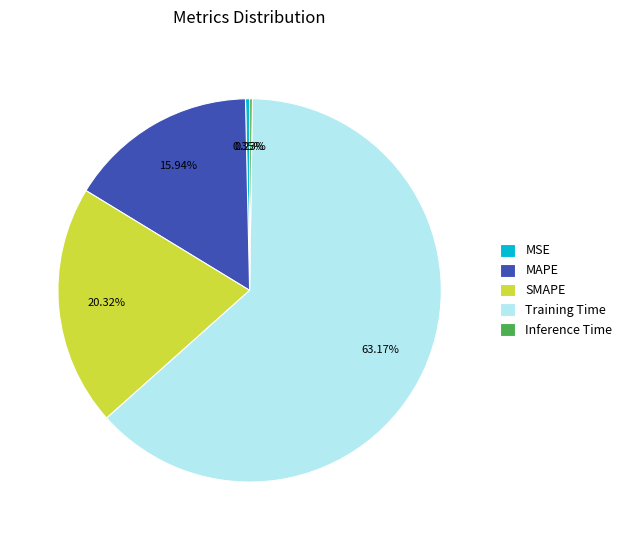

Which slice represents more than half of the pie?

Training Time